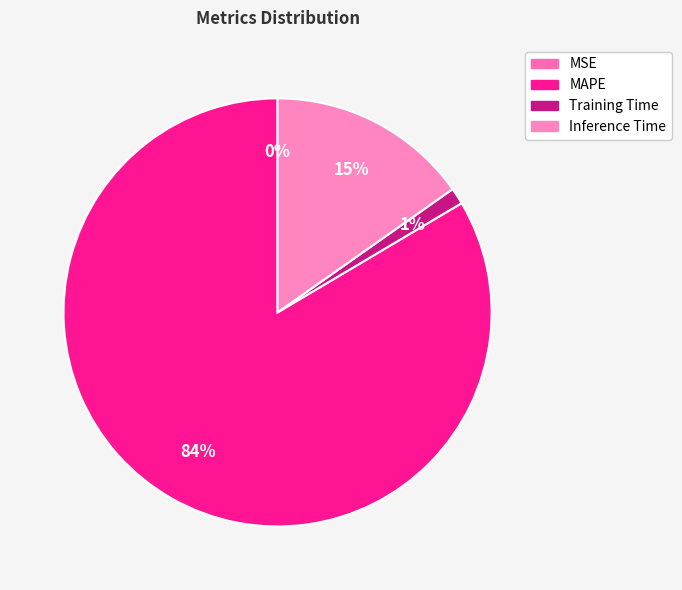

What is the largest slice in the pie chart?

MAPE